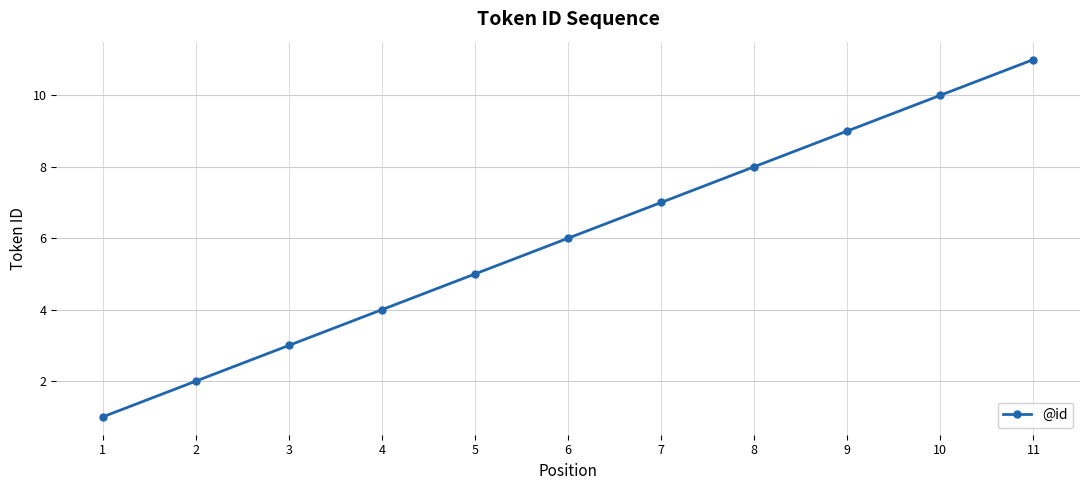

List the labels in order of value, largest first.

11, 10, 9, 8, 7, 6, 5, 4, 3, 2, 1